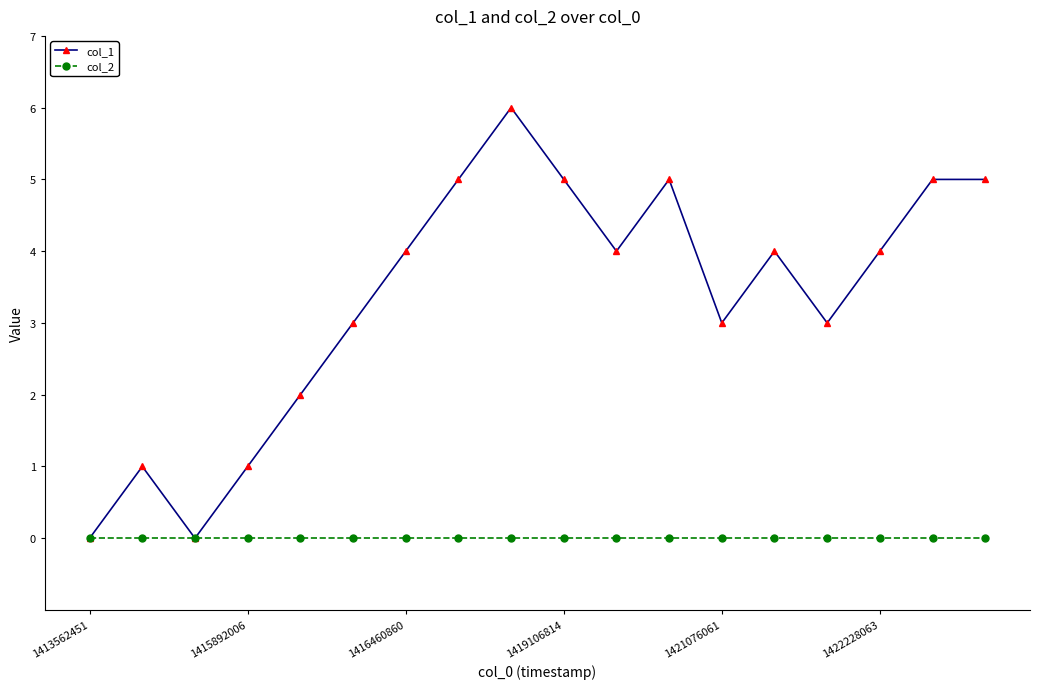

List the series in order of their peak value, highest first.

col_1, col_2